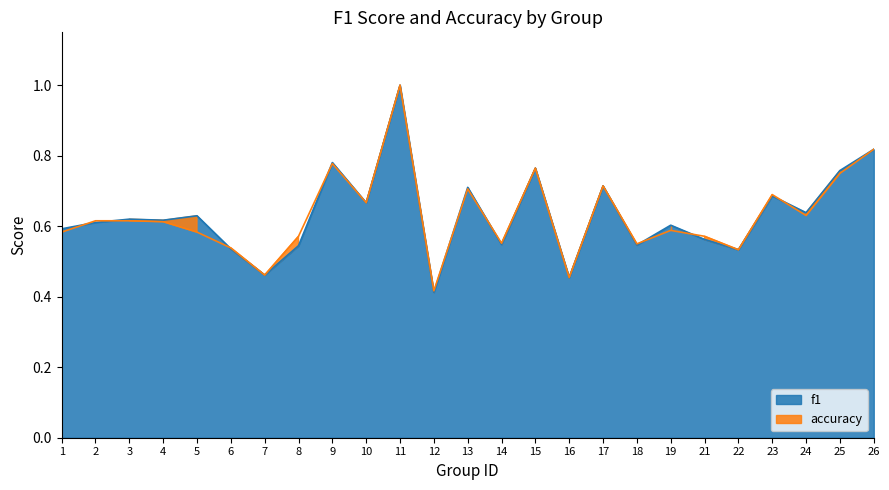

At which category does f1 reach its first local peak?

3